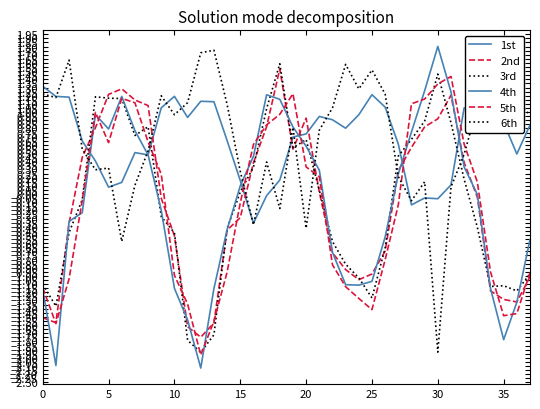

What is the value of the 5th point at the 8th from the left?

1.1